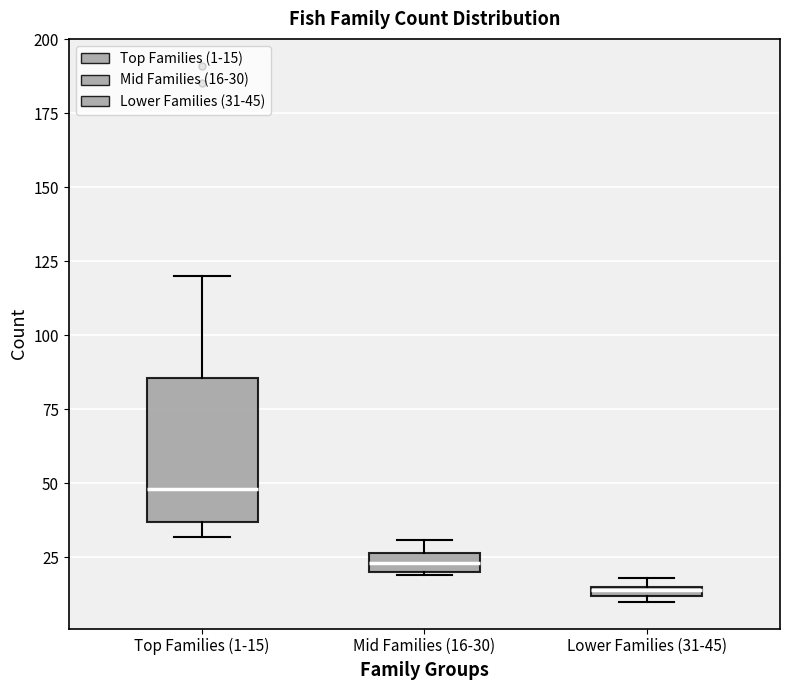

Which box is the tallest, from its lower edge to its upper edge?

Top Families (1-15)